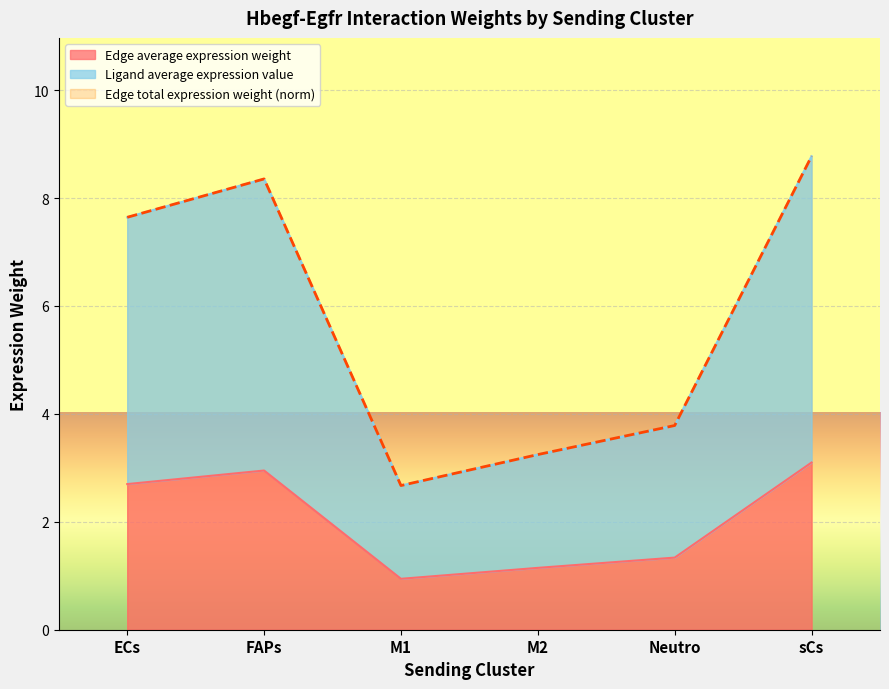

Reading left to right, transcribe all the data shown in this chart.

Edge average expression weight: ECs=2.7	FAPs=2.9	M1=0.9	M2=1.1	Neutro=1.3	sCs=3.1
Edge total expression weight: ECs=7.6	FAPs=8.4	M1=2.7	M2=3.2	Neutro=3.8	sCs=8.8
Ligand average expression value: ECs=7.6	FAPs=8.4	M1=2.7	M2=3.2	Neutro=3.8	sCs=8.8